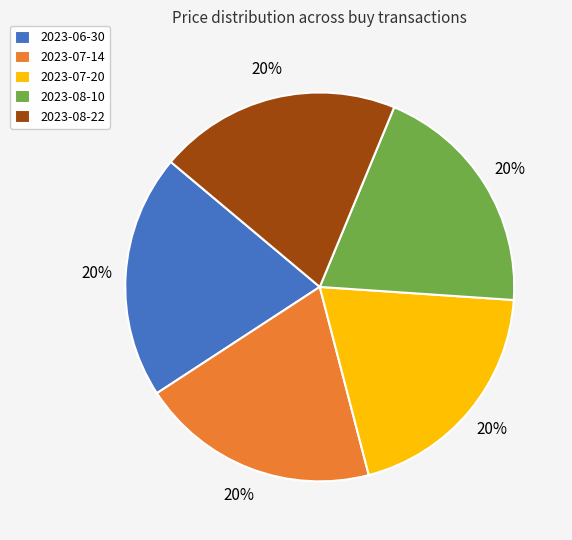

To the nearest percent, what is the average slice percentage?

20%